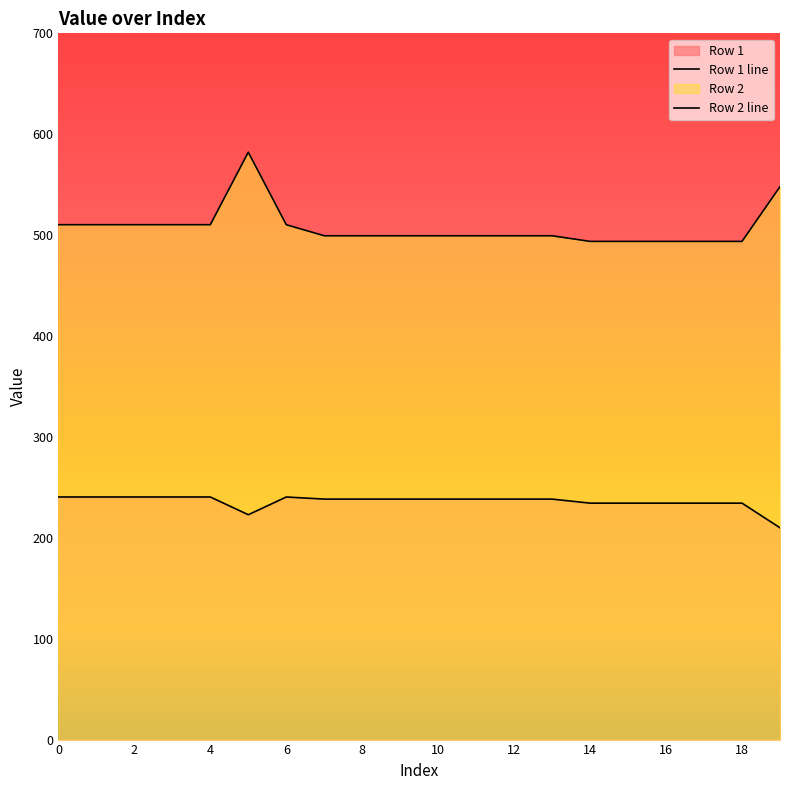

How many values in the Row 1 series are below 238?

7